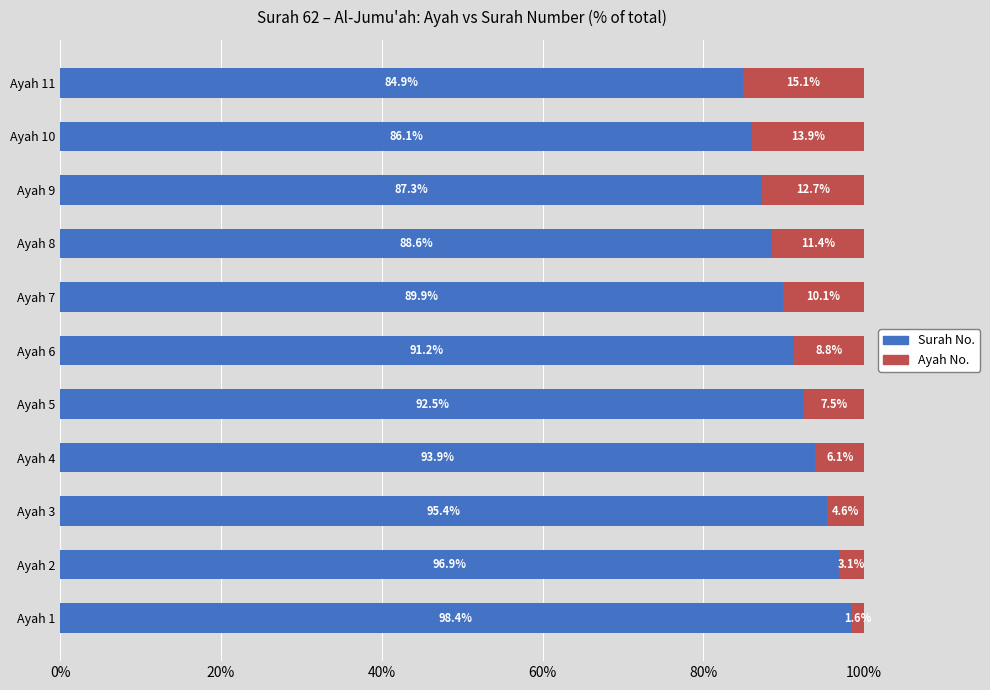

At which label does Surah No. reach its minimum?

Ayah 11